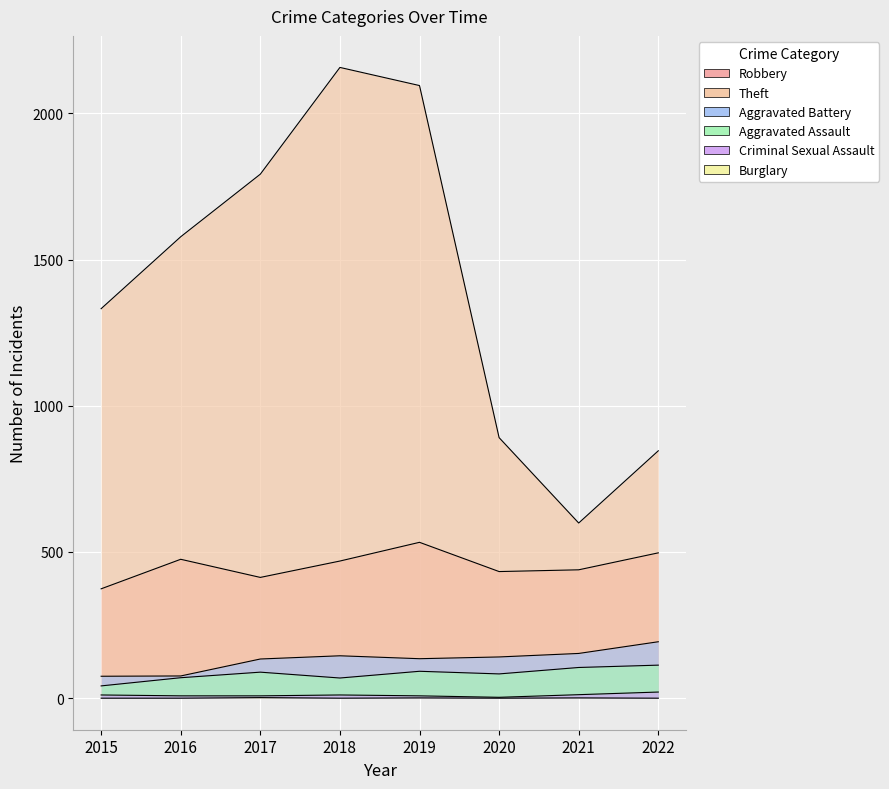

The value of Theft at 2020 is 891. True or false?

True